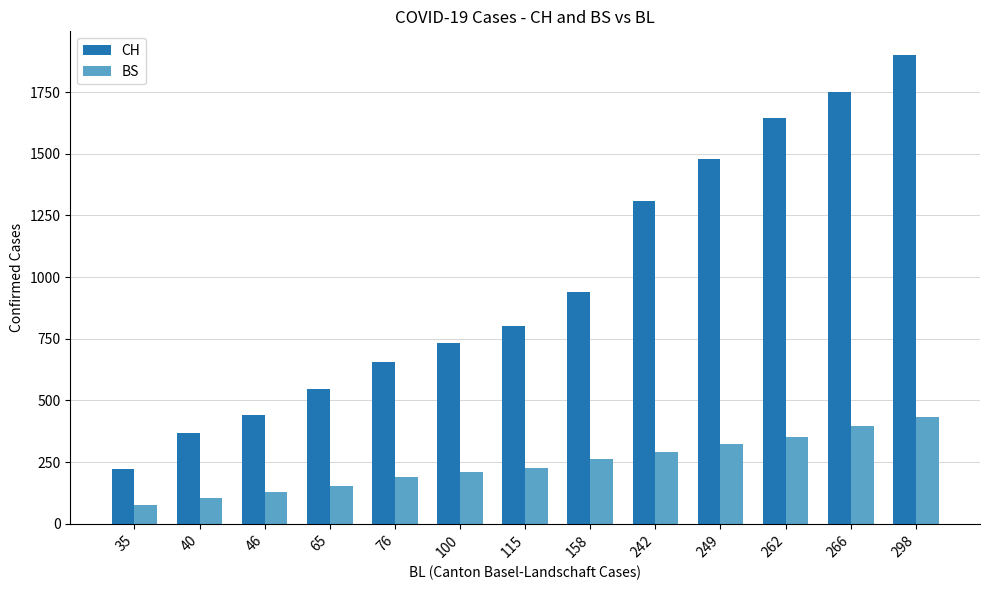

At which label does BS reach its peak?

298